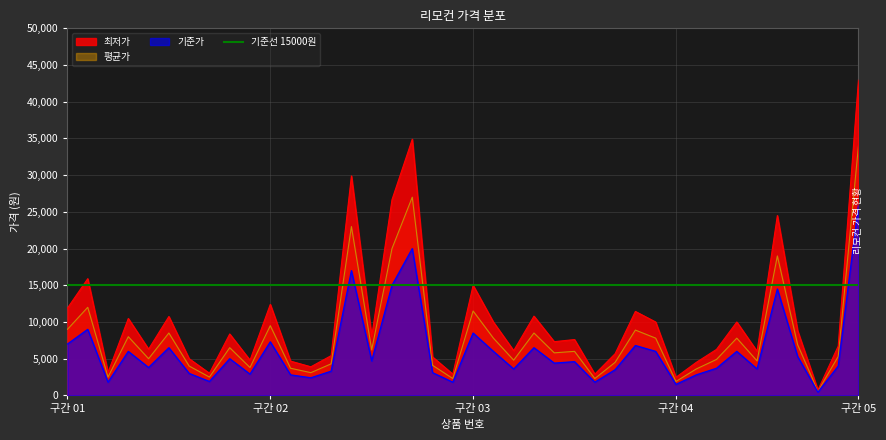

What is the total value across all series at 5?

25750